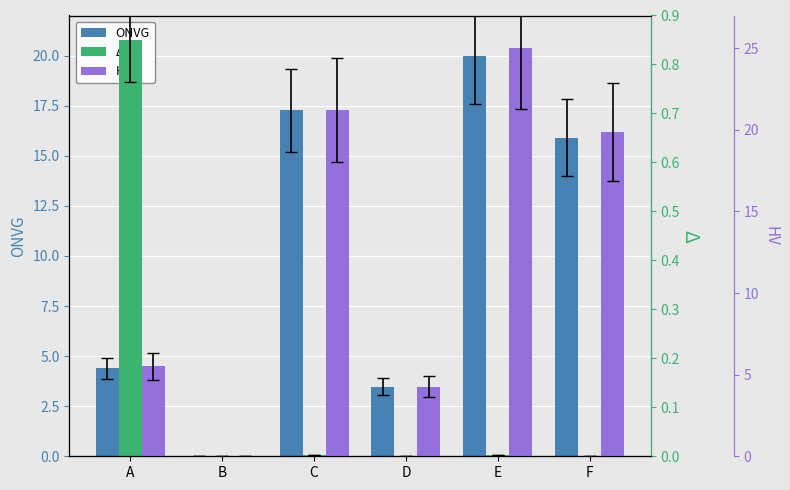

Rank the series by their average value, from lowest to highest.

Δ, ONVG, HV